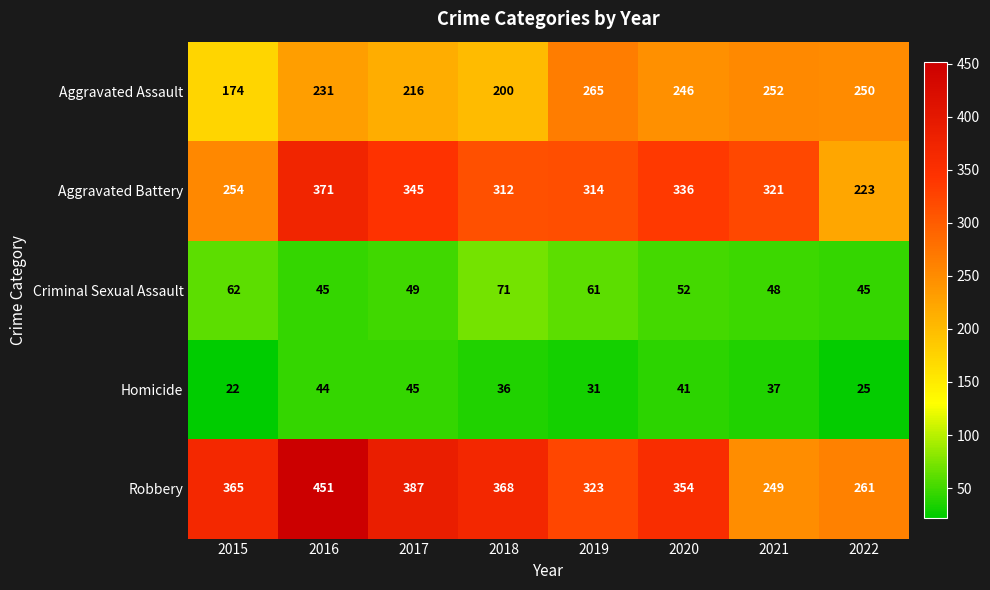

True or false: Robbery has a value of 365 at 2015.

True